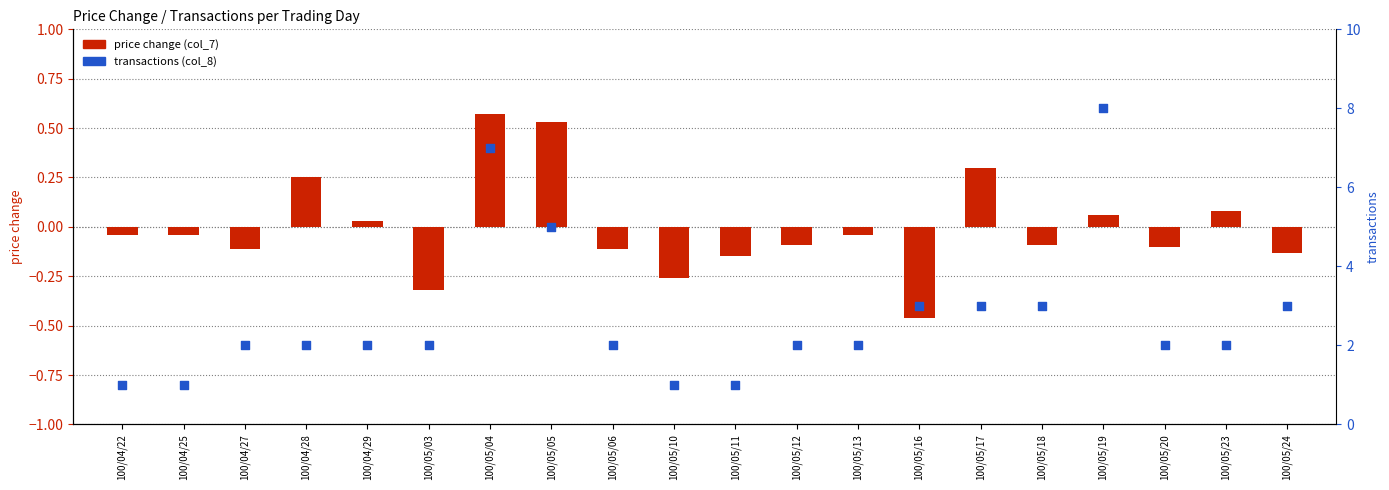

Which series contains the lowest Y value?

price change (col_7)